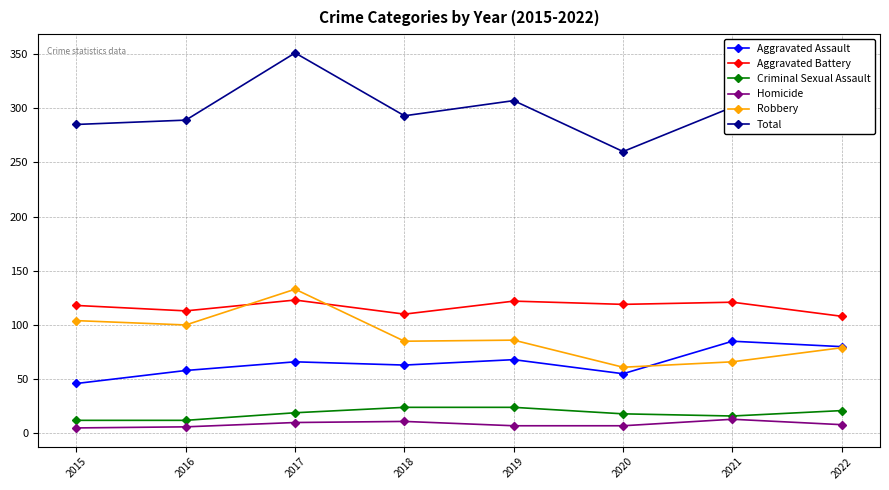

True or false: Criminal Sexual Assault and Aggravated Assault cross at least once.

False